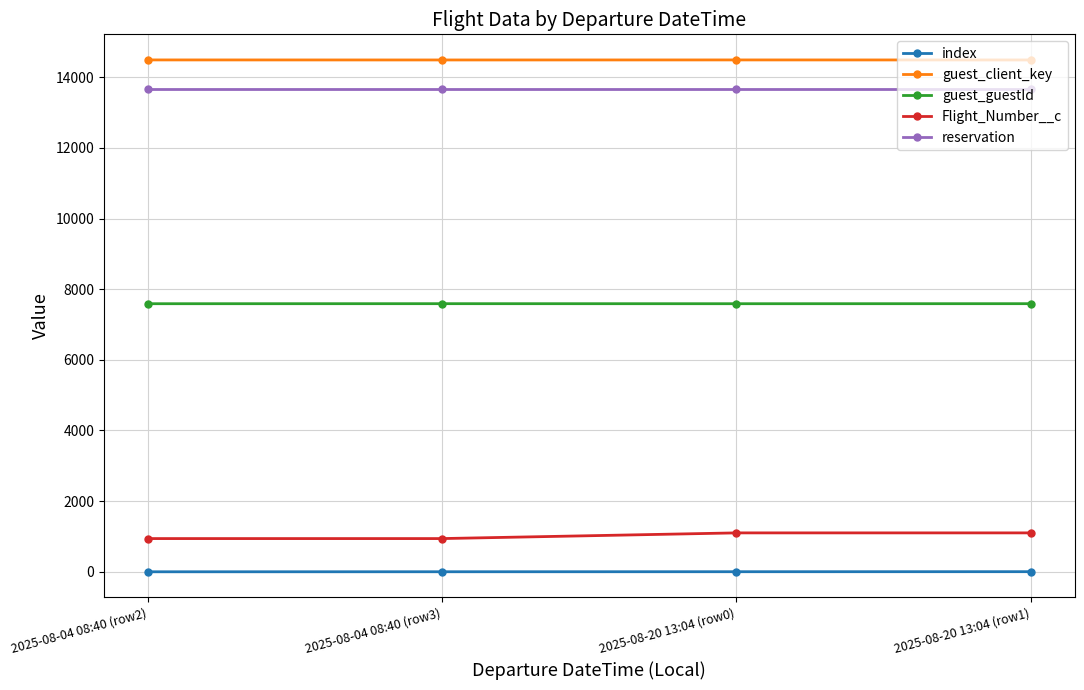

What is the sum of all index values?

6